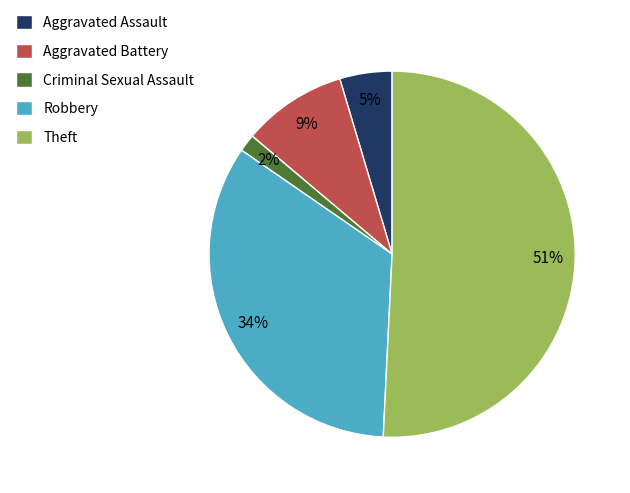

Combined, do Aggravated Battery and Criminal Sexual Assault account for over 50%?

No